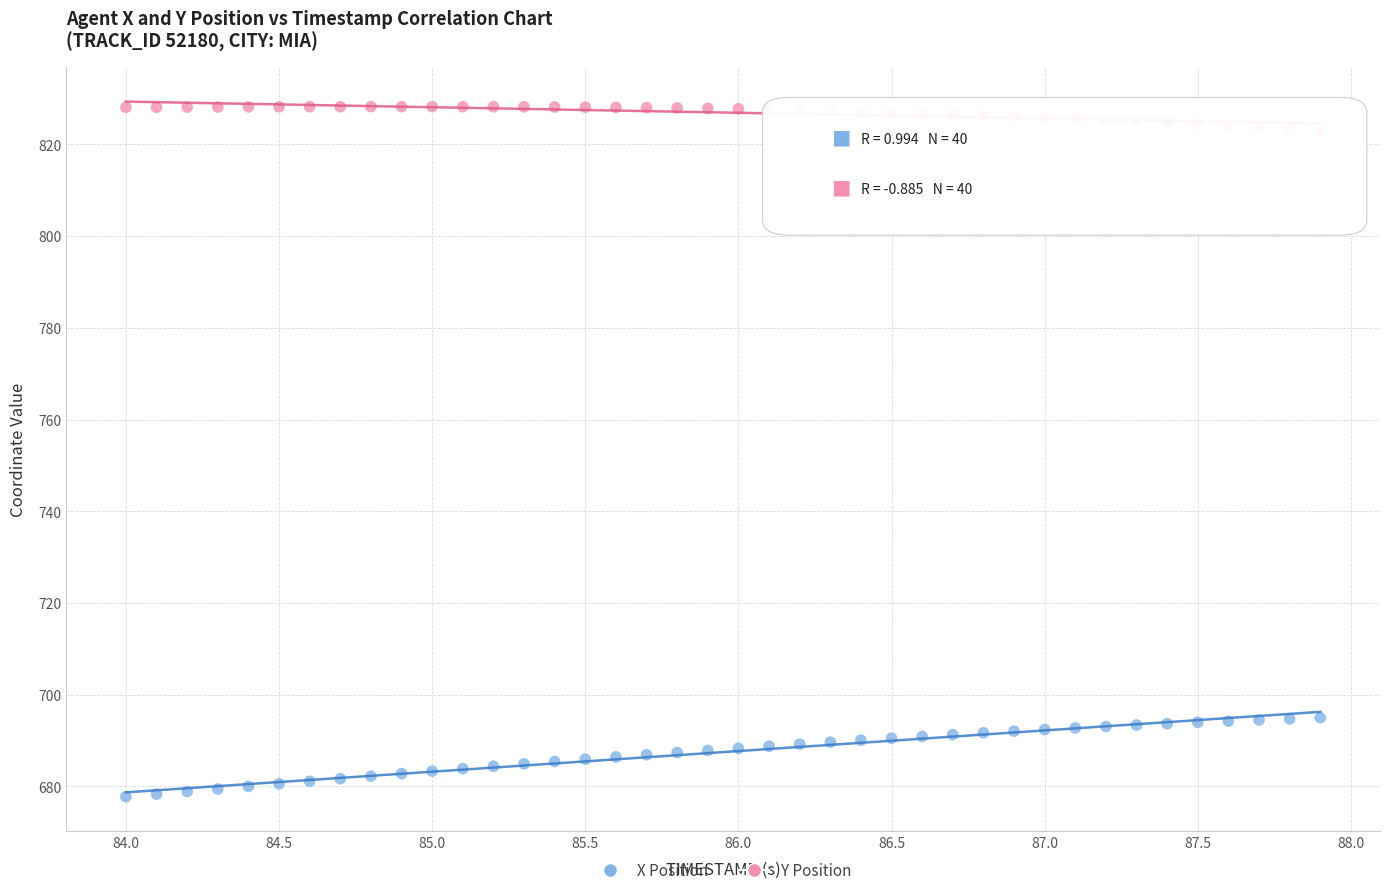

Which series contains the highest Y value?

Y Position